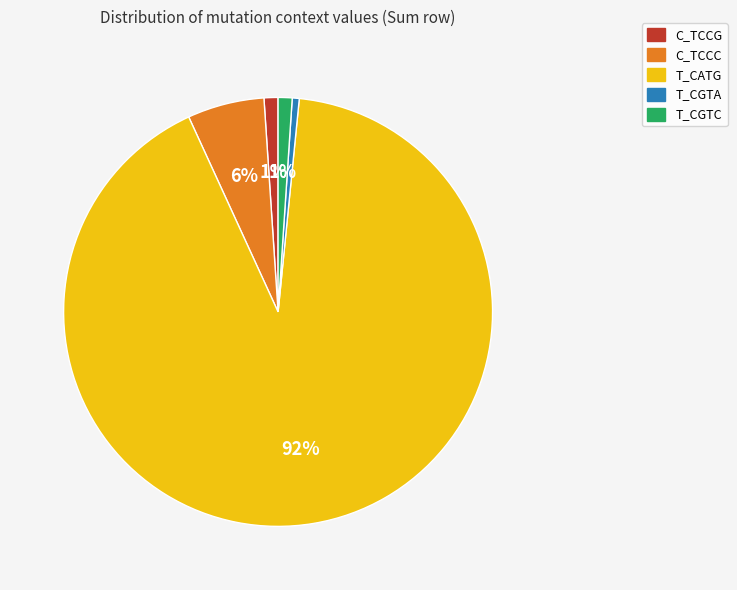

What is the largest slice in the pie chart?

T_CATG